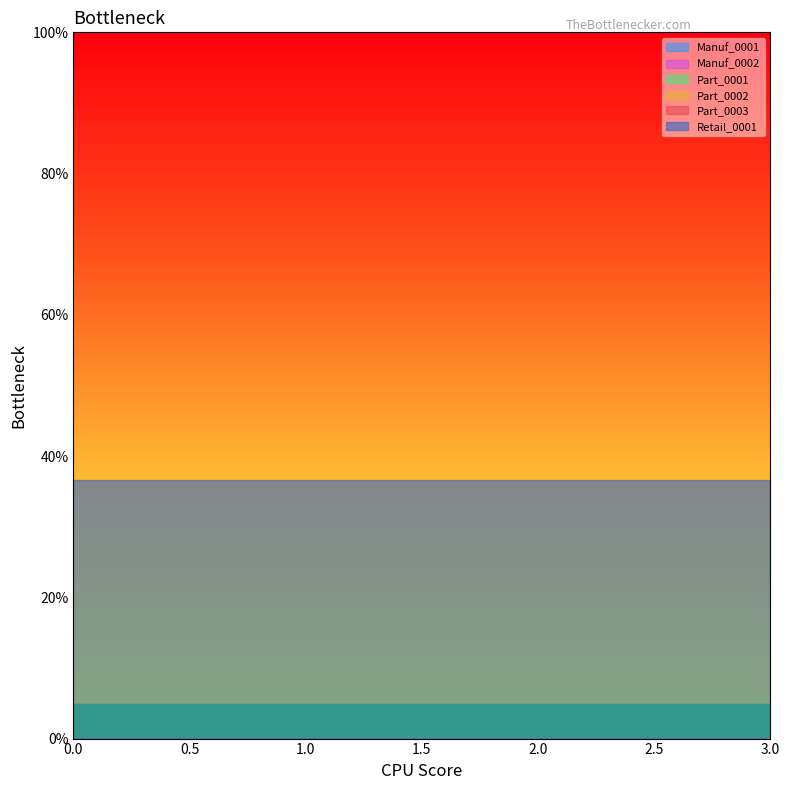

How many lines are shown in the chart?

6